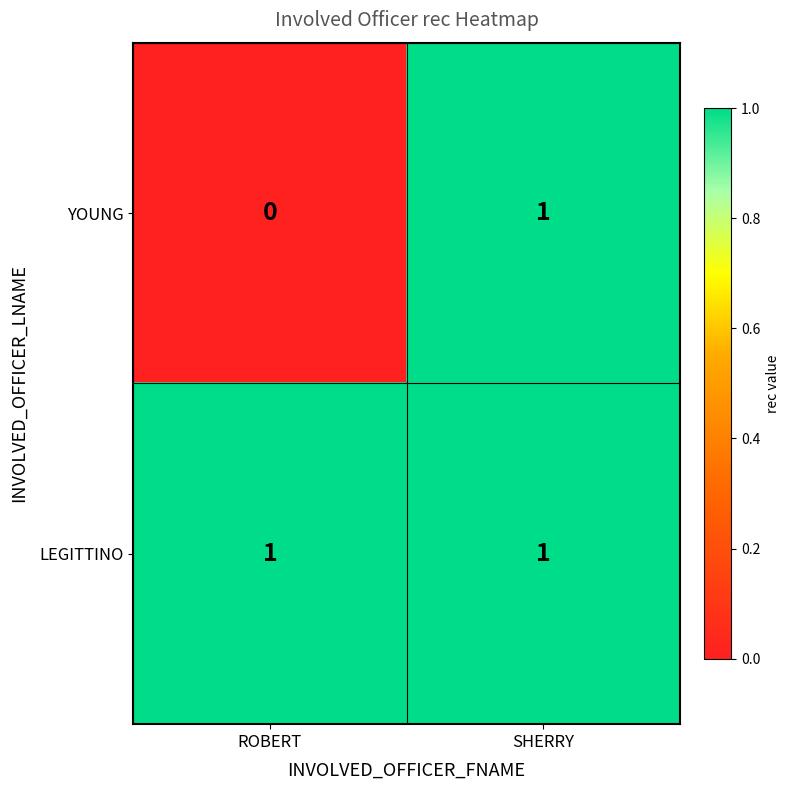

What is the difference between the highest and lowest values at ROBERT?

1